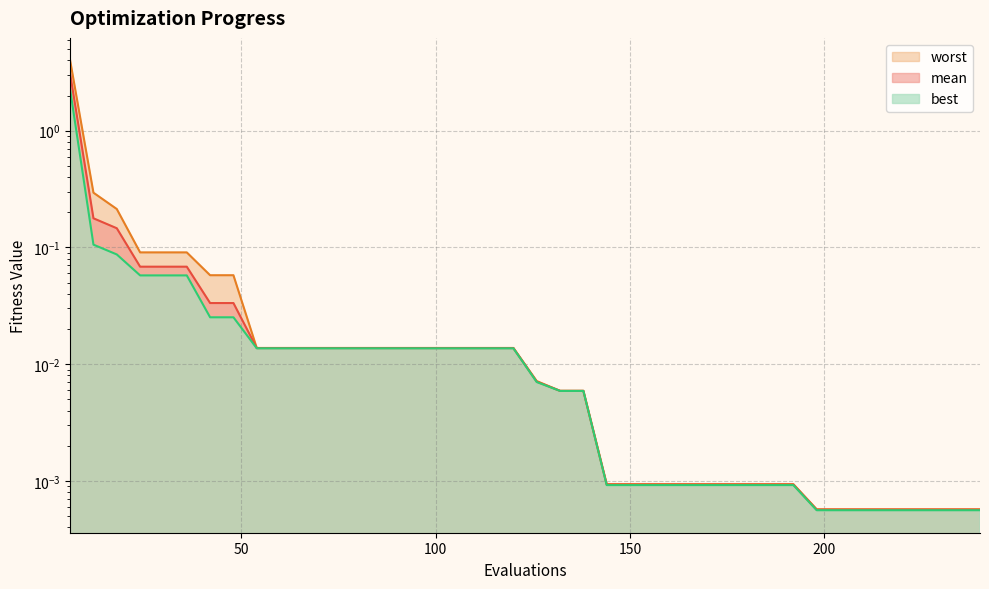

What is the difference between the second highest and minimum values in the worst series?

0.3